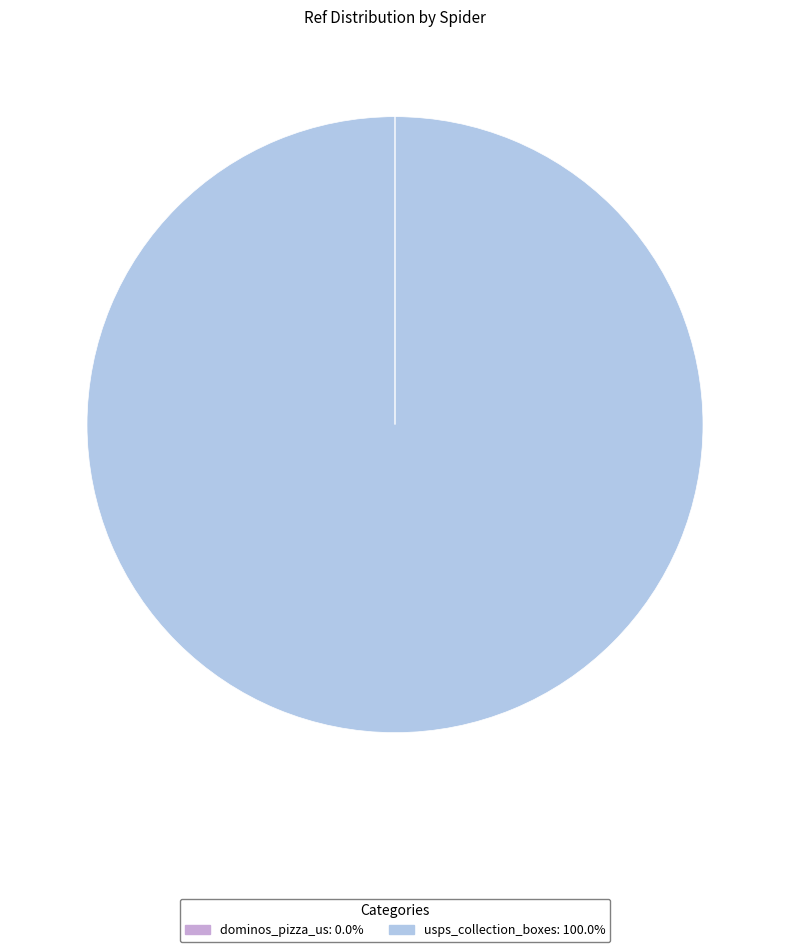

Does any single category account for the majority?

Yes